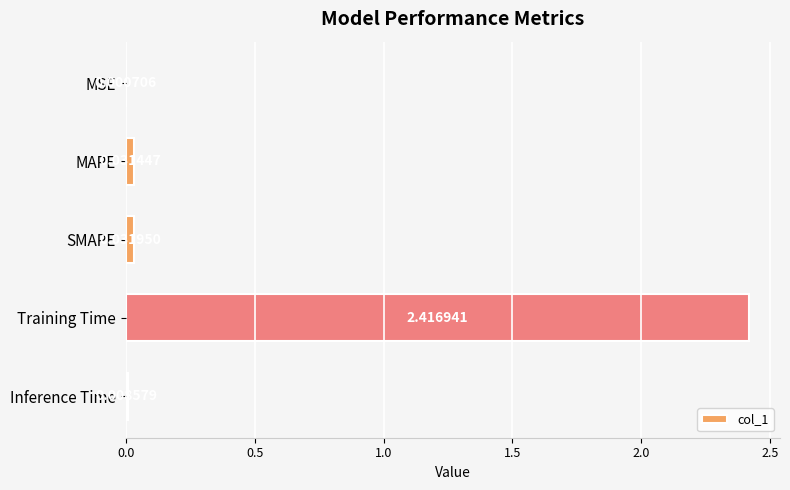

What is the sum of all values?

2.5